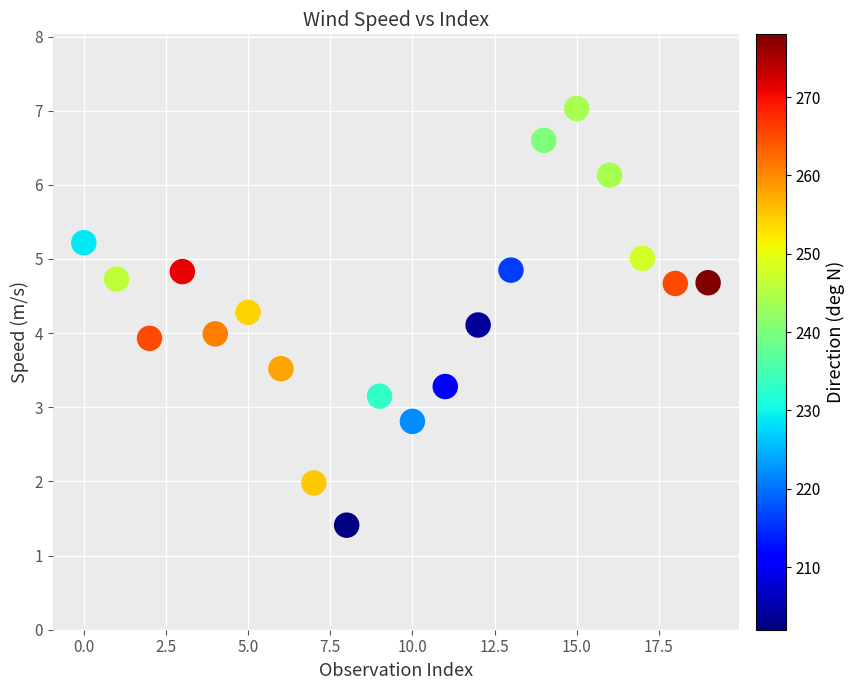

What is the range of Y values (max minus min)?

5.6